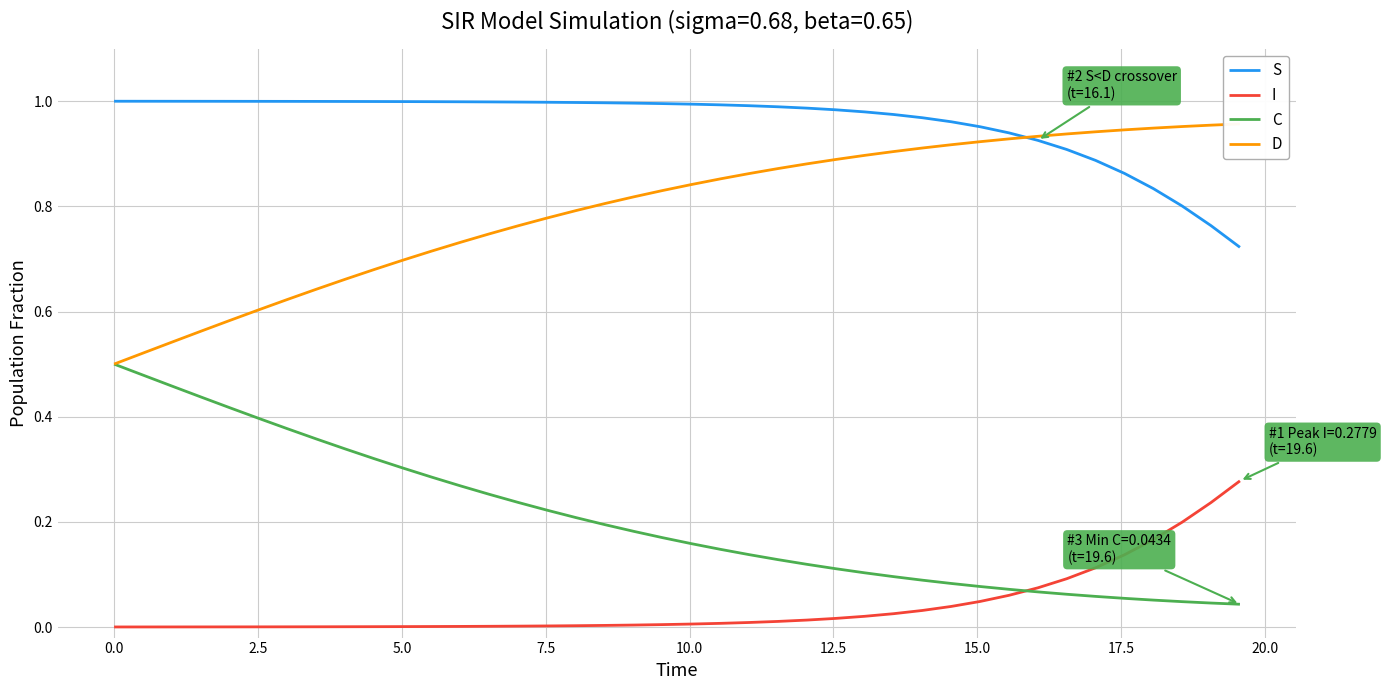

True or false: I and S intersect in this chart.

False